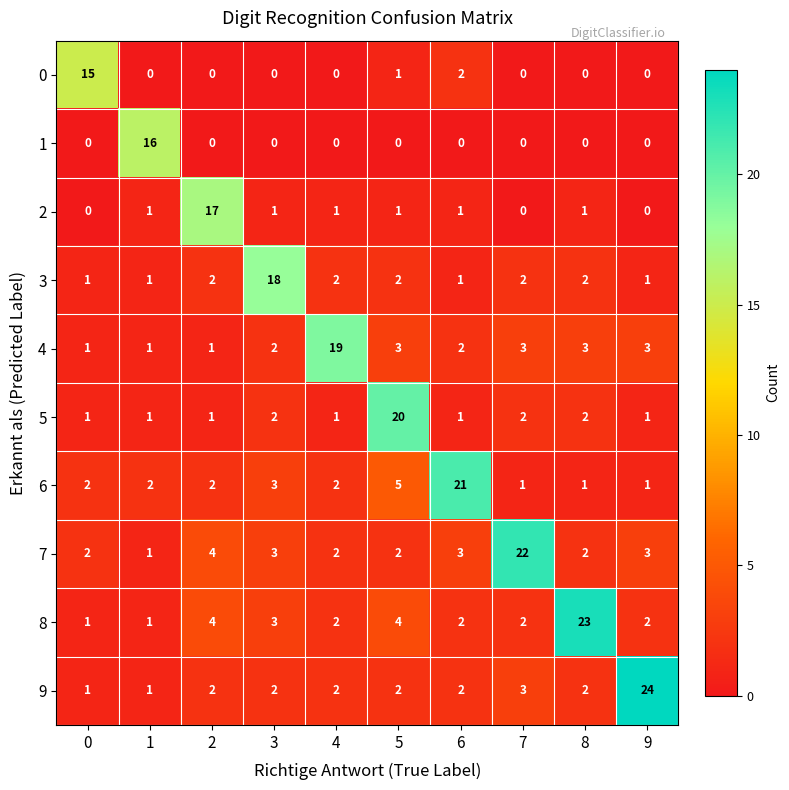

How many values in the 0 series exceed 0?

3